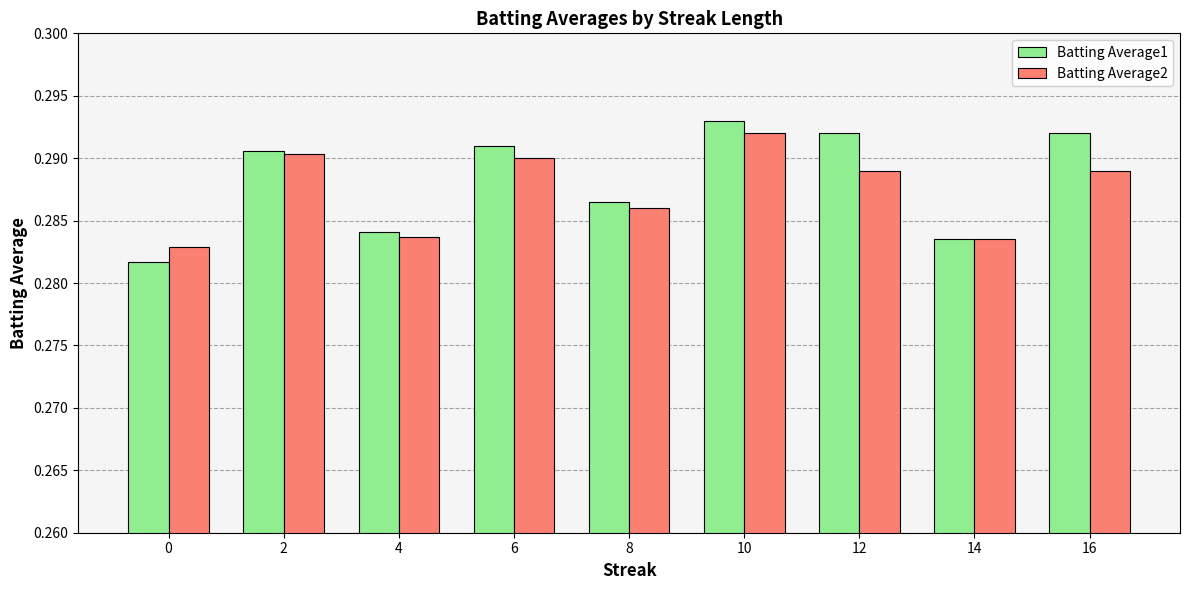

Count the Batting Average1 values in the range 0 to 1.

9